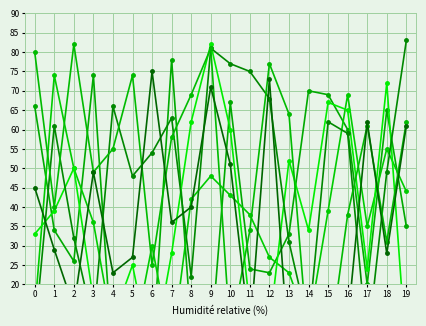

The value of Cromossoma 3 at 4 is 66. True or false?

True